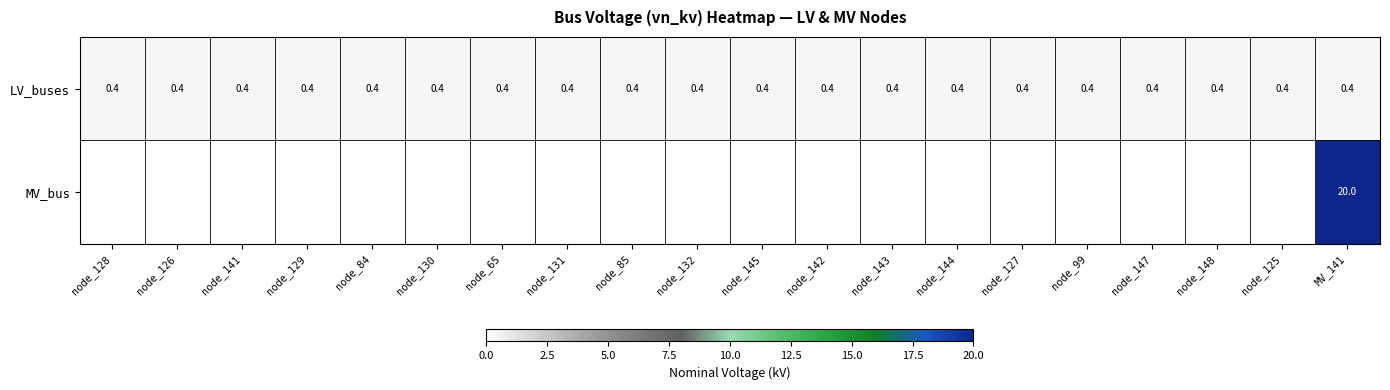

The LV_buses series shows 0.4 at node_129. True or false?

True